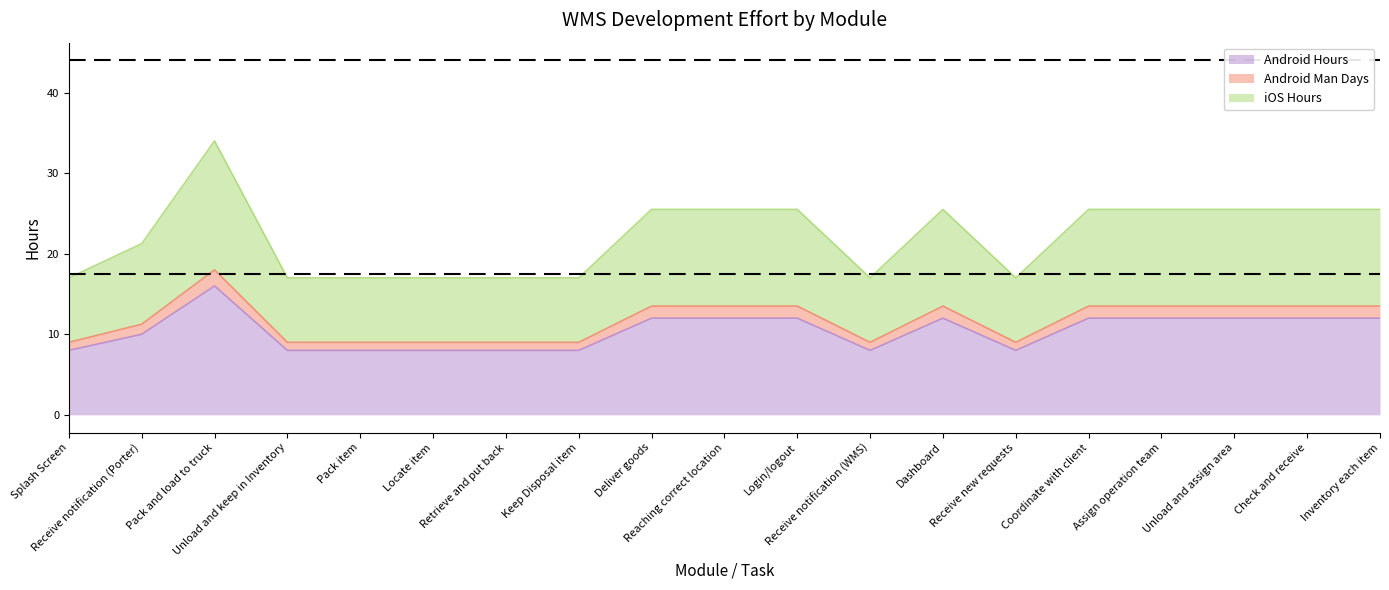

The value of Android Man Days at Pack and load to truck is 5.7. True or false?

False